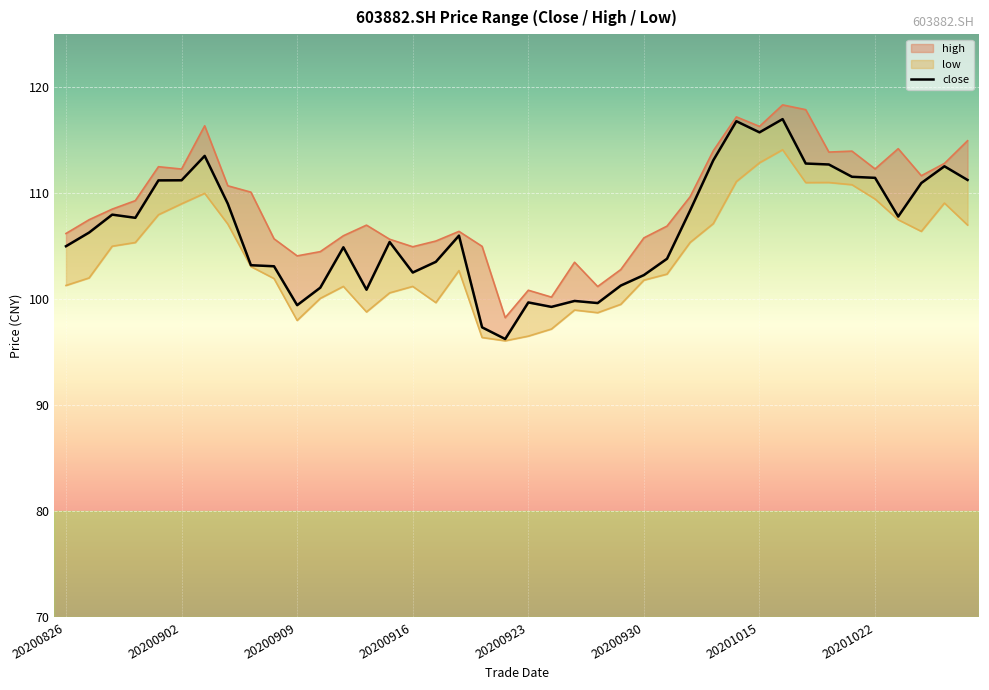

True or false: the data has more than 1 interior local peaks.

True